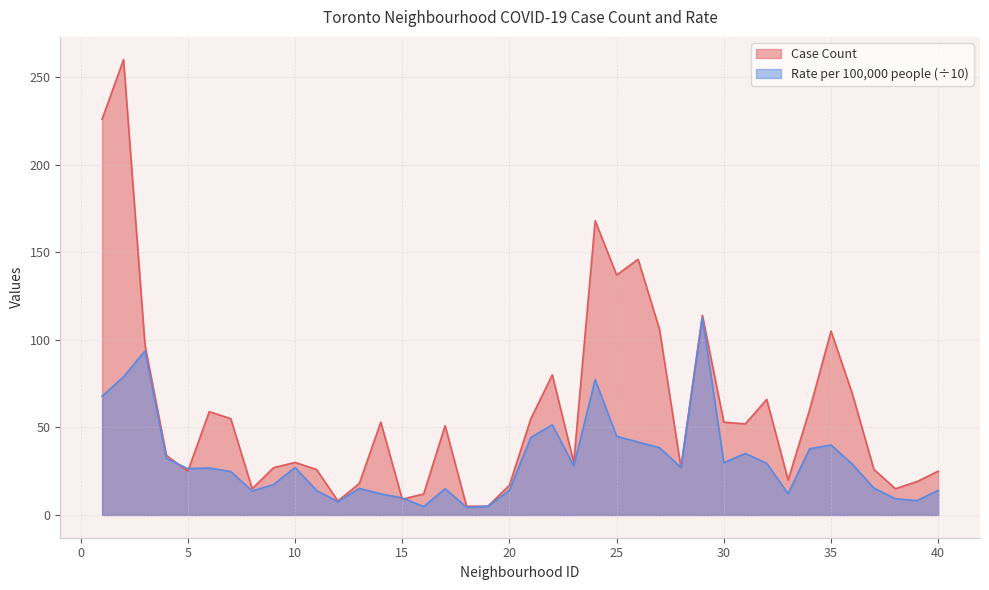

Is it true that Case Count equals 26.0 at 11?

True